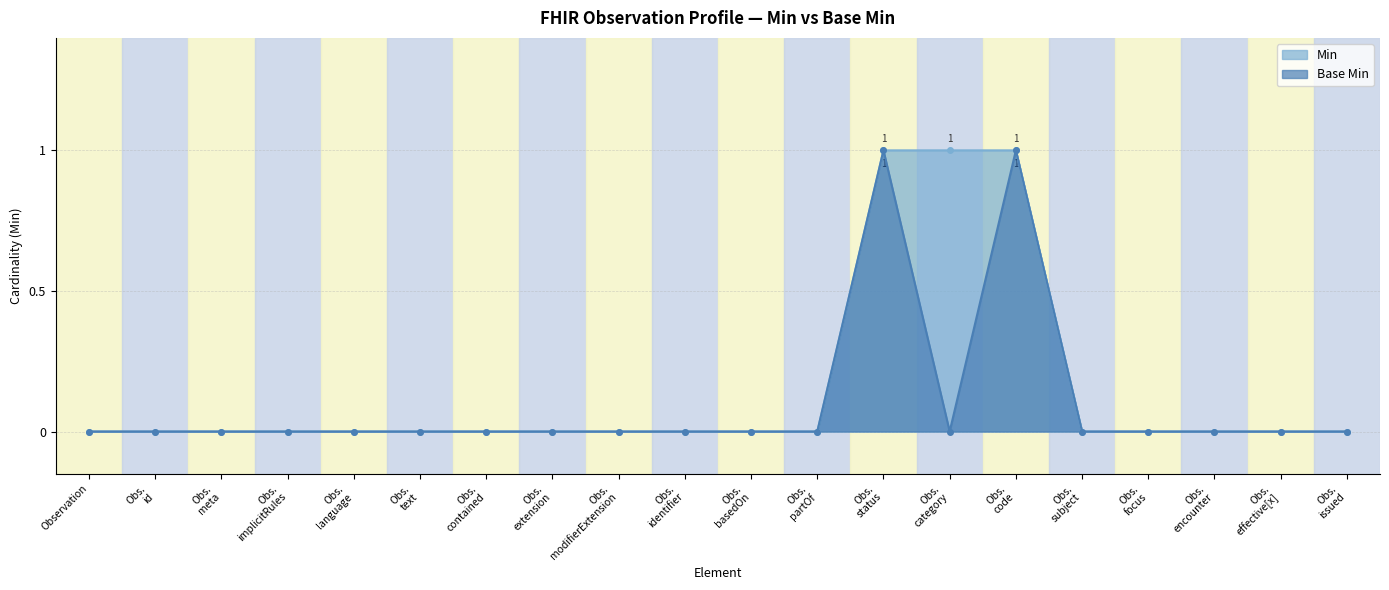

At which category is the sum across all series the highest?

Obs. status